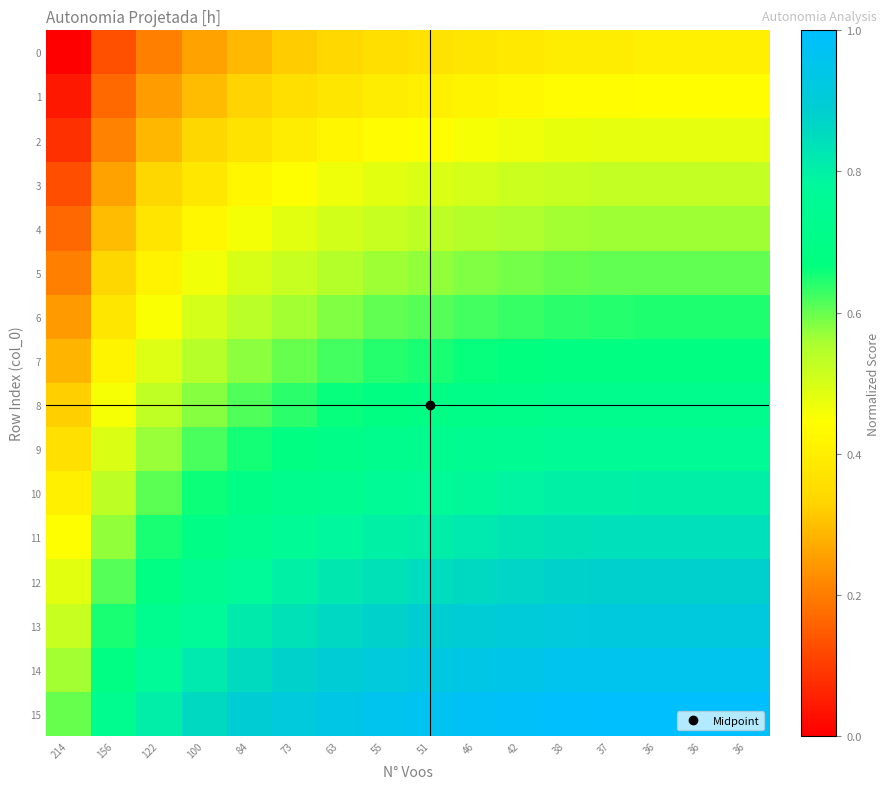

Rank the series at 38 from lowest to highest value.

0, 1, 2, 3, 4, 5, 6, 7, 8, 9, 10, 11, 12, 13, 14, 15